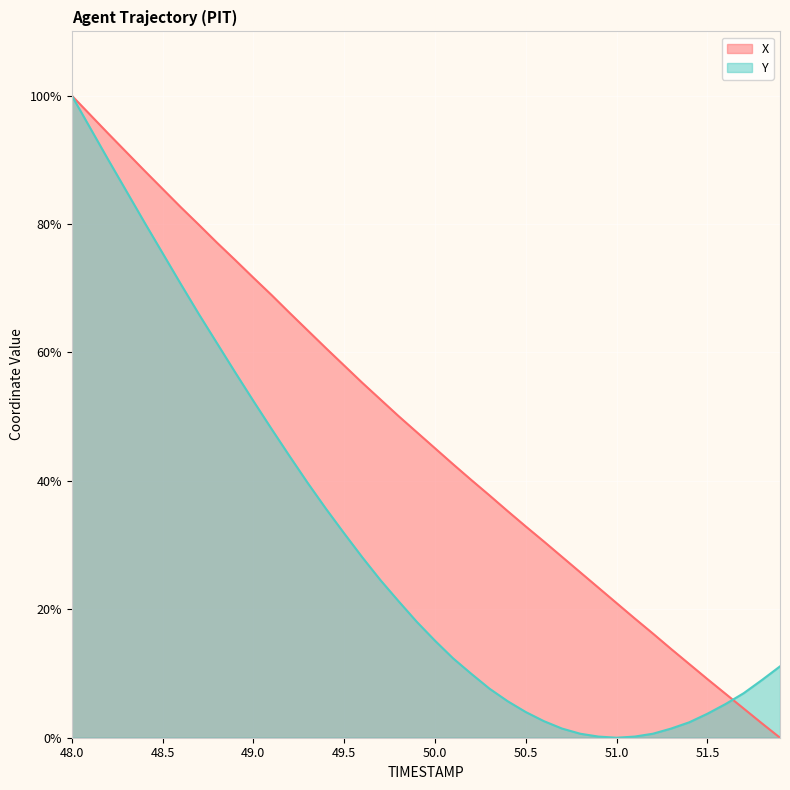

What value does the Y series have at 49.7?

24.5